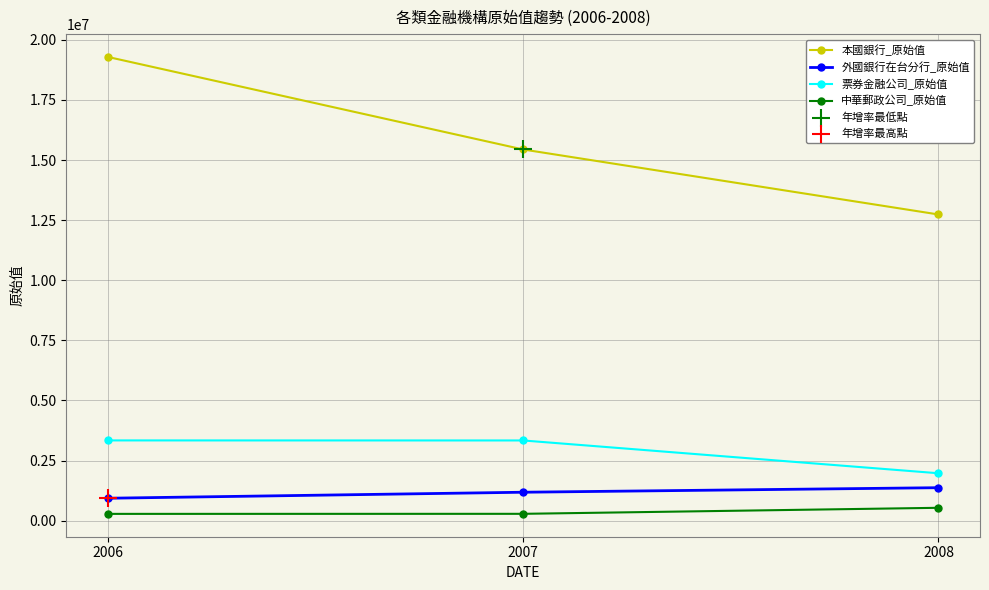

What is the difference between the highest and lowest values at 2008?

12201961